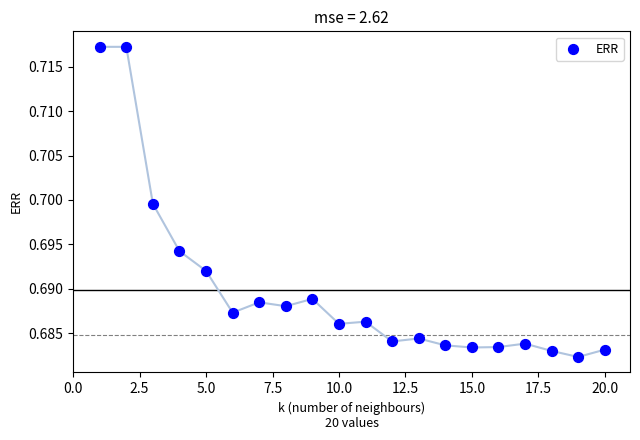

What is the range of X values (max minus min)?

19.0